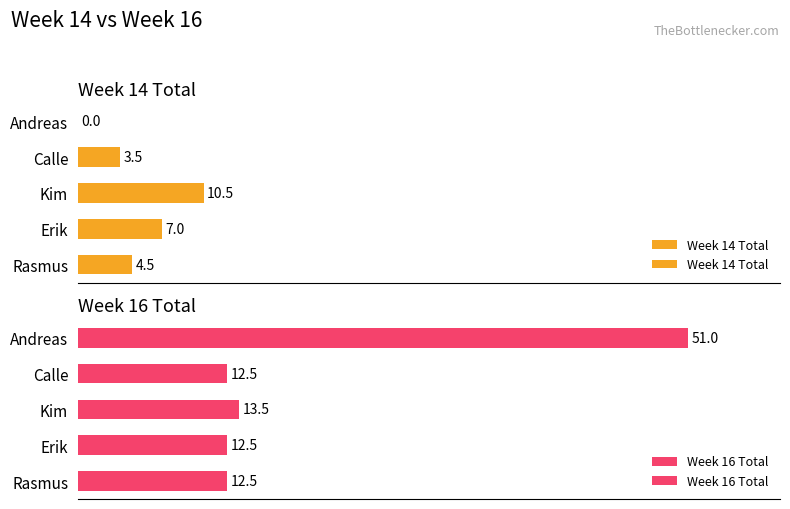

What are all the series names shown in the legend?

Week 14 Total, Week 16 Total